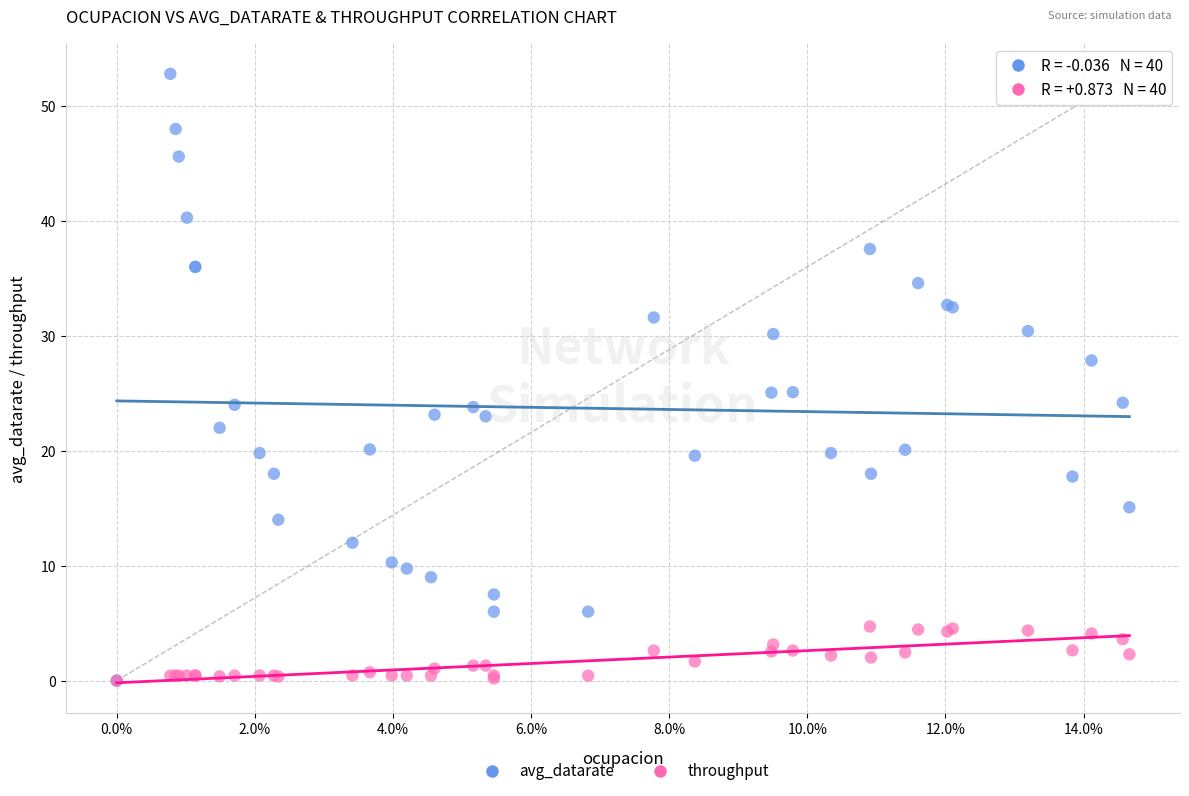

What are all the series names shown in the legend?

avg_datarate, throughput